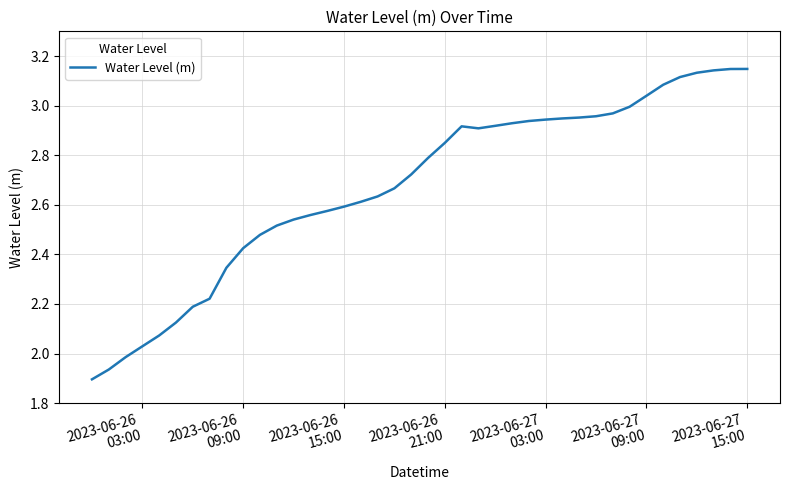

What is the value of the 23rd point from the left?

2.9